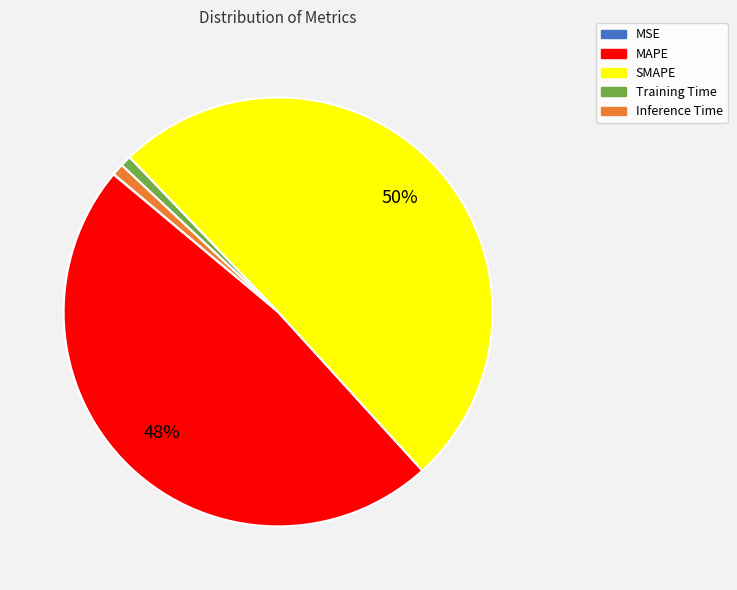

Which slice represents more than half of the pie?

SMAPE